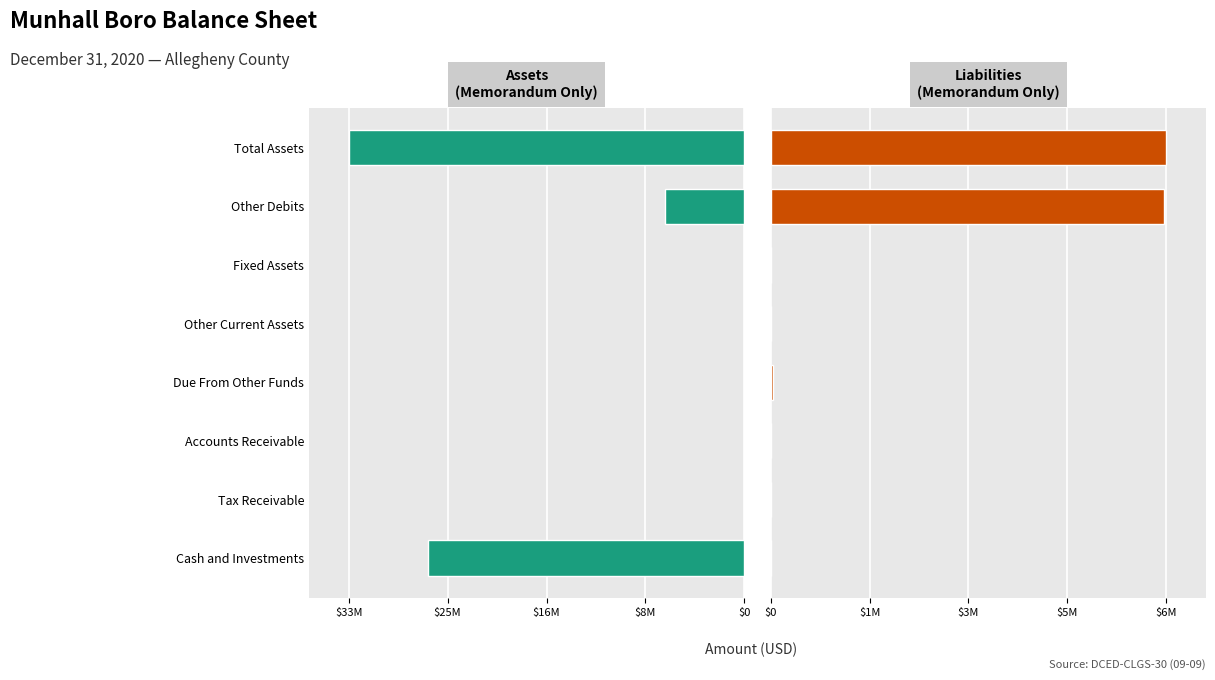

At Other Current Assets, list the series in order from smallest to largest.

Assets (Memorandum Only), Liabilities (Memorandum Only)